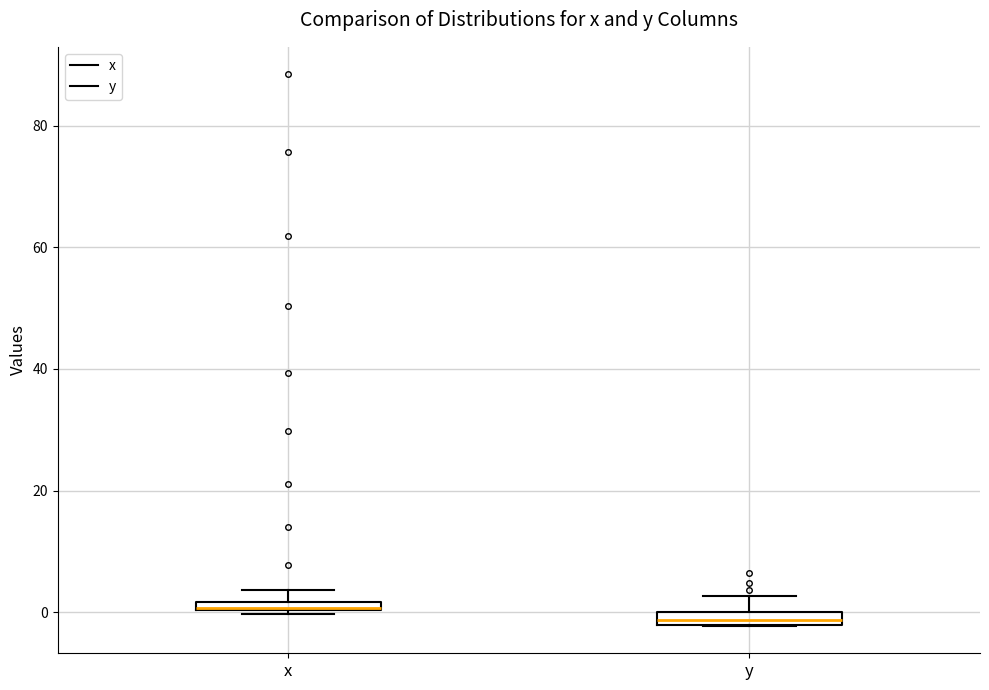

Where is the lower edge of the box for y on the y-axis? The values are not printed on the chart, so give them approximately, as read against the axis.

-2